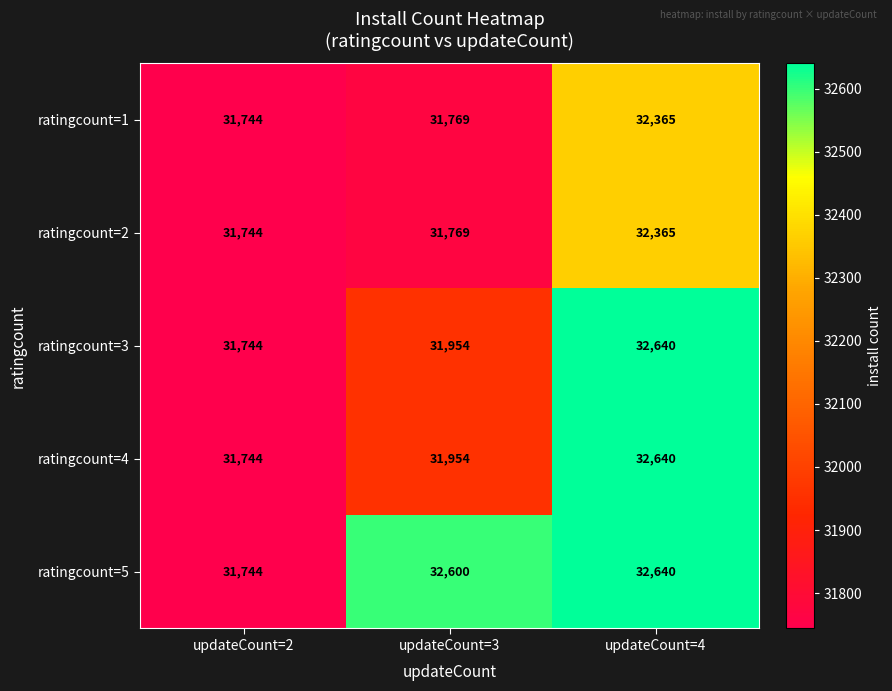

What is the maximum value shown in the chart?

32640